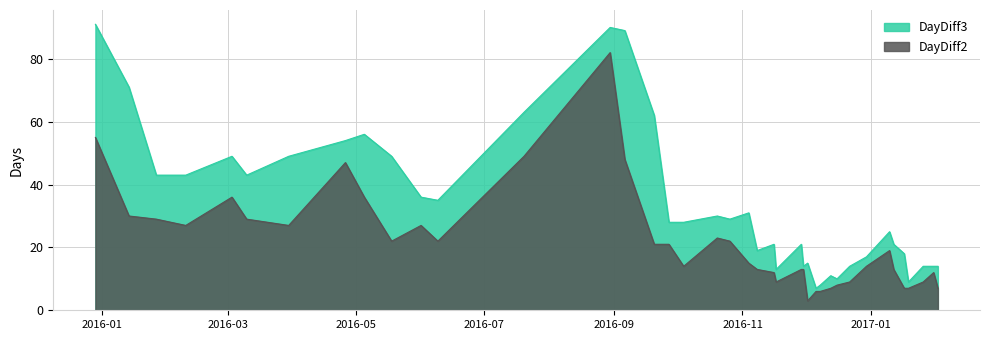

Reading left to right, extract all data points from this chart.

DayDiff2: 55	30	29	27	36	29	27	47	36	22	27	22	49	82	48	21	21	14	23	22	15	13	12	9	13	13	3	6	6	7	8	9	14	19	13	7	7	9	12	7
DayDiff3: 91	71	43	43	49	43	49	54	56	49	36	35	63	90	89	62	28	28	30	29	31	19	21	13	21	14	15	7	8	11	10	14	17	25	21	18	9	14	14	14